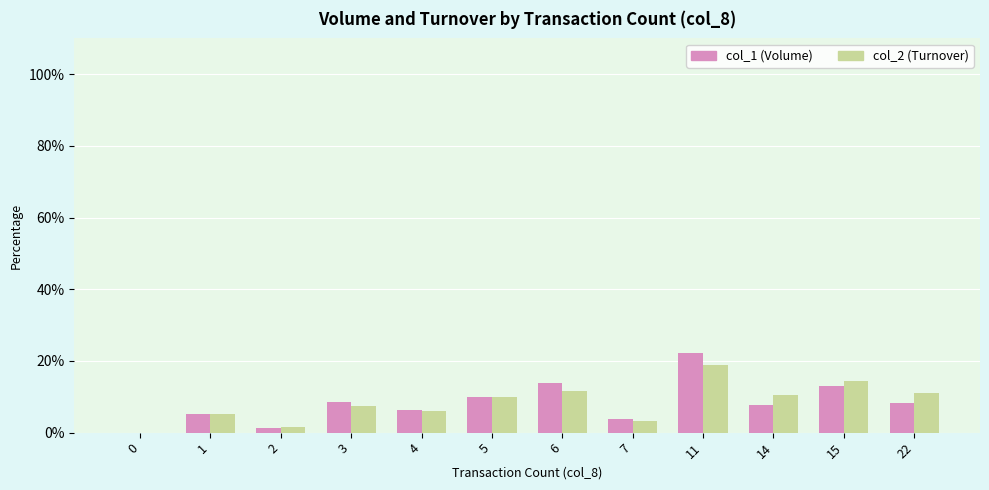

What is the total value across all series at 11?

41.1